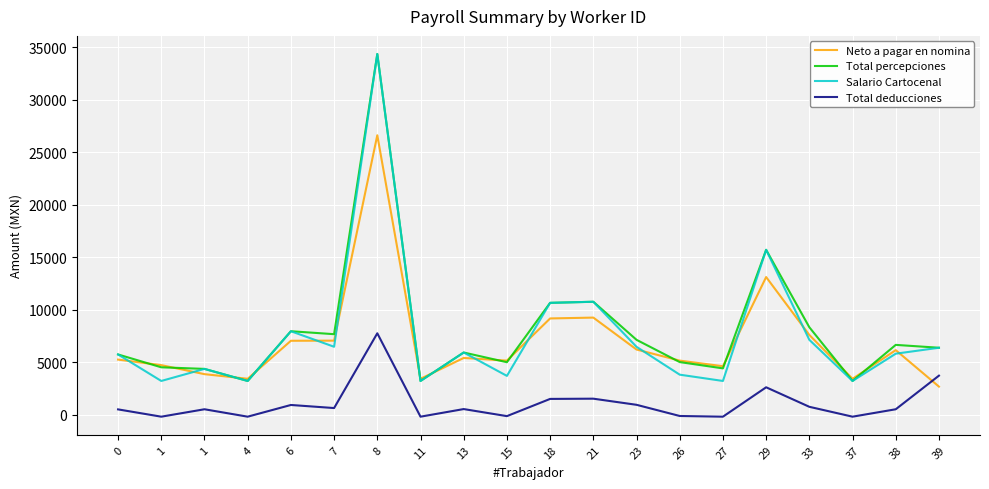

At which category is the sum across all series the highest?

8